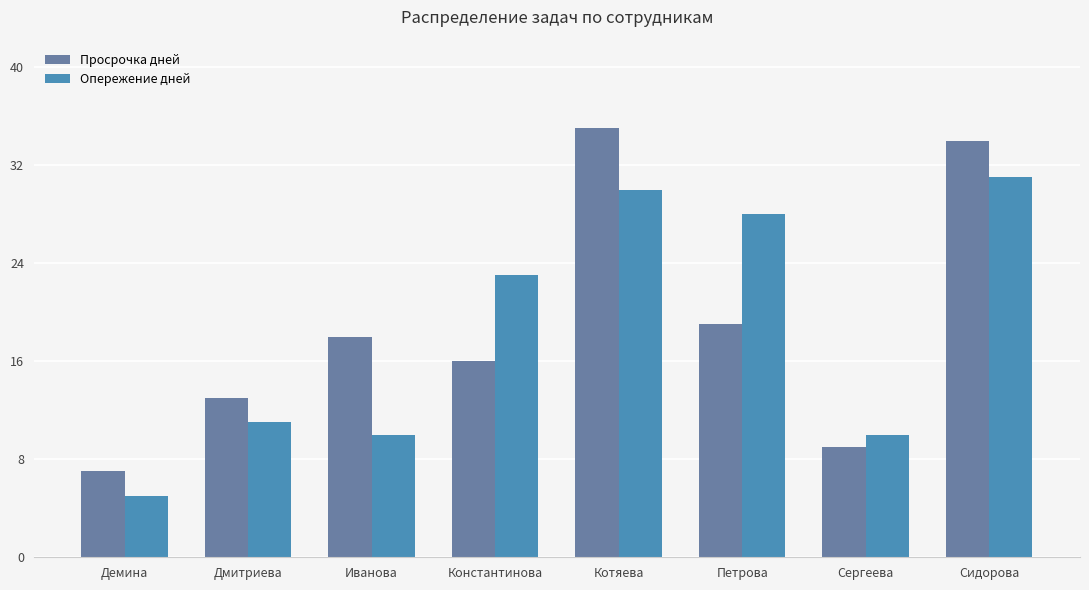

At which label does Опережение дней reach its peak?

Сидорова